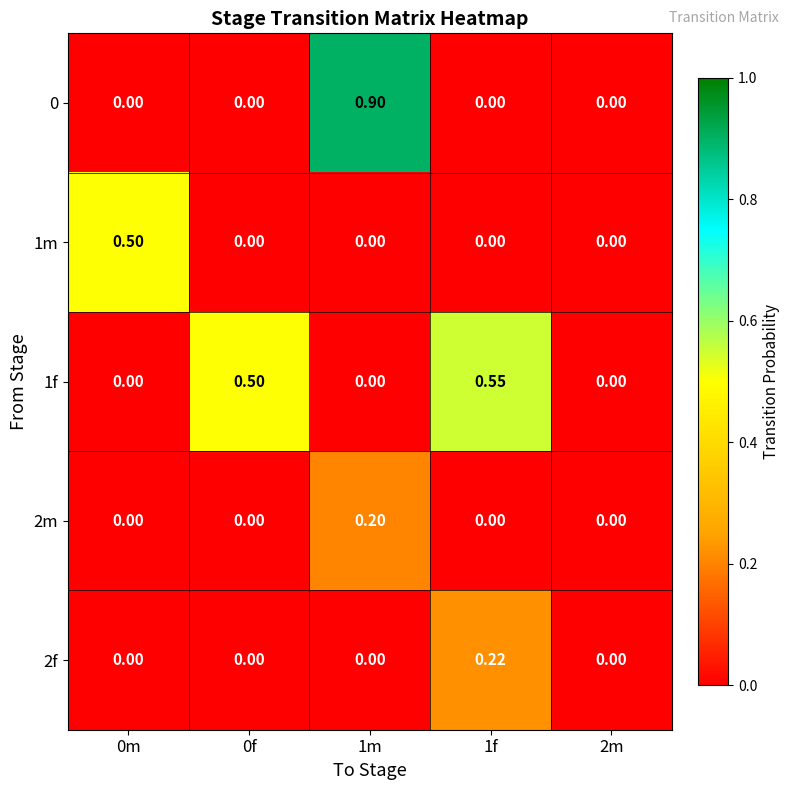

Reading left to right, extract all data points from this chart.

0: 0m=0.0	0f=0.0	1m=0.9	1f=0.0	2m=0.0
1m: 0m=0.5	0f=0.0	1m=0.0	1f=0.0	2m=0.0
1f: 0m=0.0	0f=0.5	1m=0.0	1f=0.6	2m=0.0
2m: 0m=0.0	0f=0.0	1m=0.2	1f=0.0	2m=0.0
2f: 0m=0.0	0f=0.0	1m=0.0	1f=0.2	2m=0.0